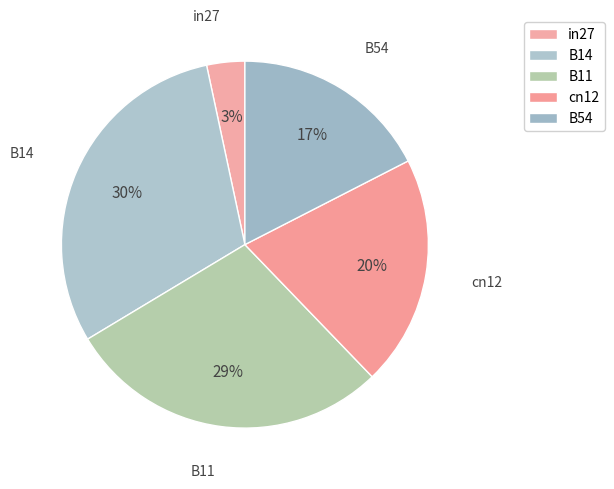

True or false: in27 accounts for 3% of the total.

True